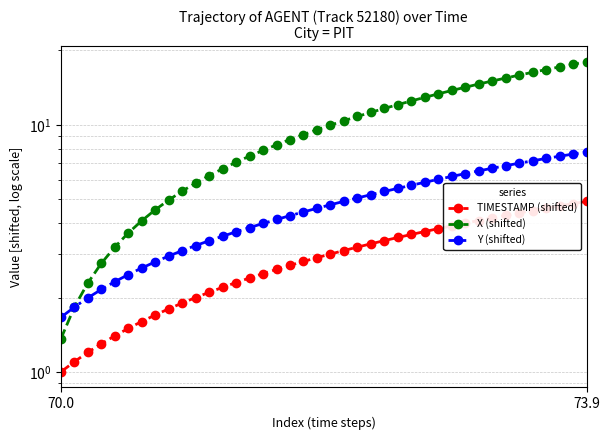

What is the total value across all series at 33?

26.6